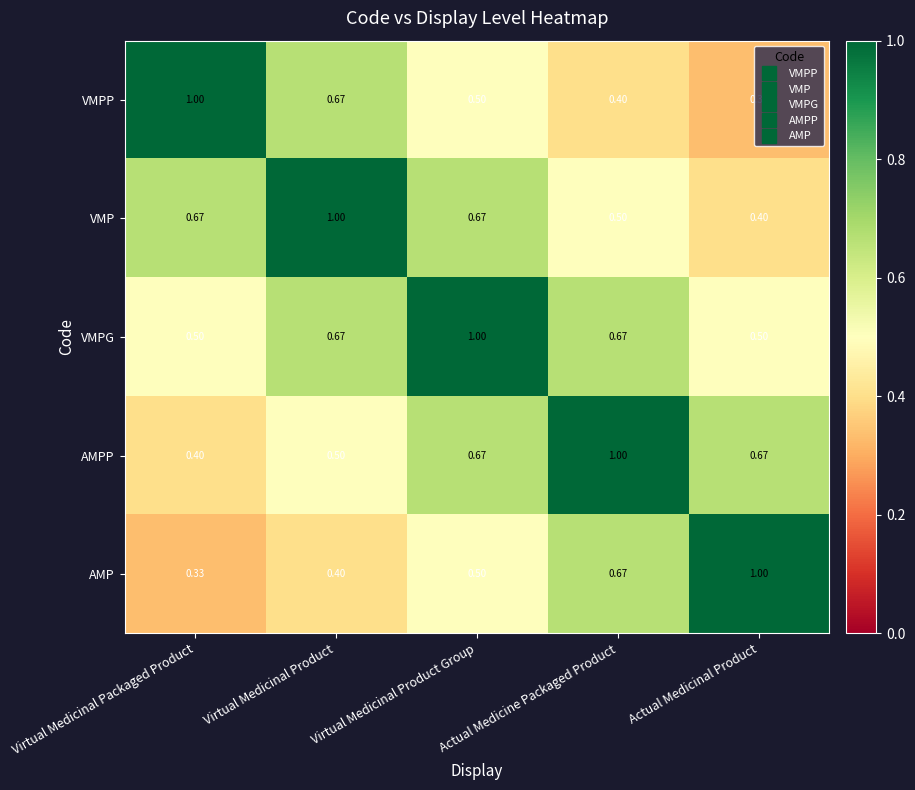

Rank the categories by VMPP value from lowest to highest.

Actual Medicinal Product, Actual Medicine Packaged Product, Virtual Medicinal Product Group, Virtual Medicinal Product, Virtual Medicinal Packaged Product